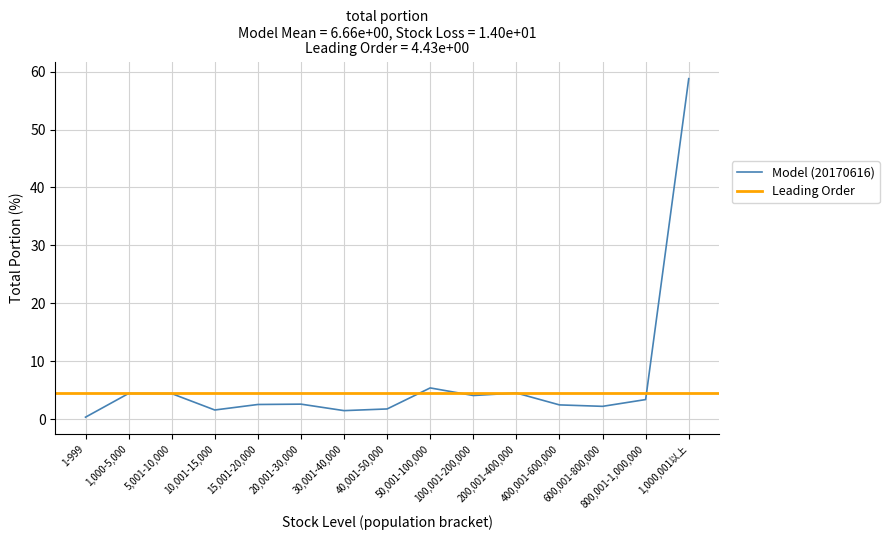

The value of Model (20170616) at 1,000-5,000 is 2.3. True or false?

False